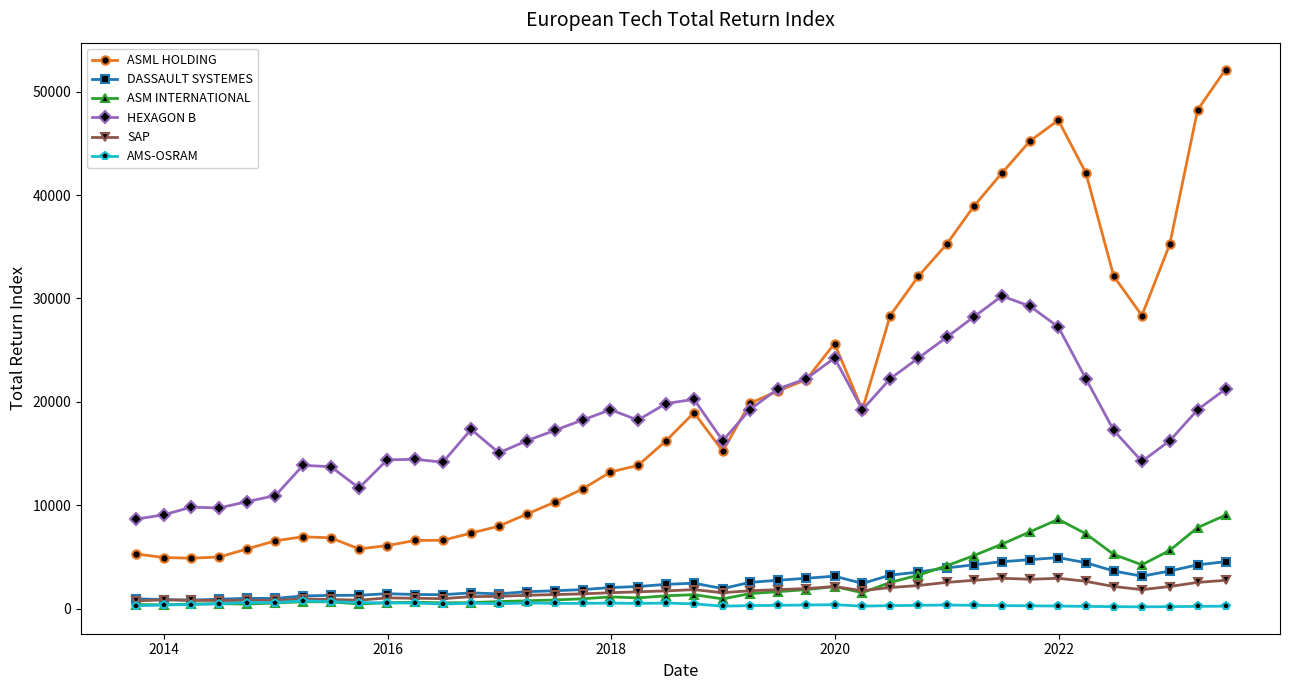

Which series has the largest range (max minus min)?

ASML HOLDING